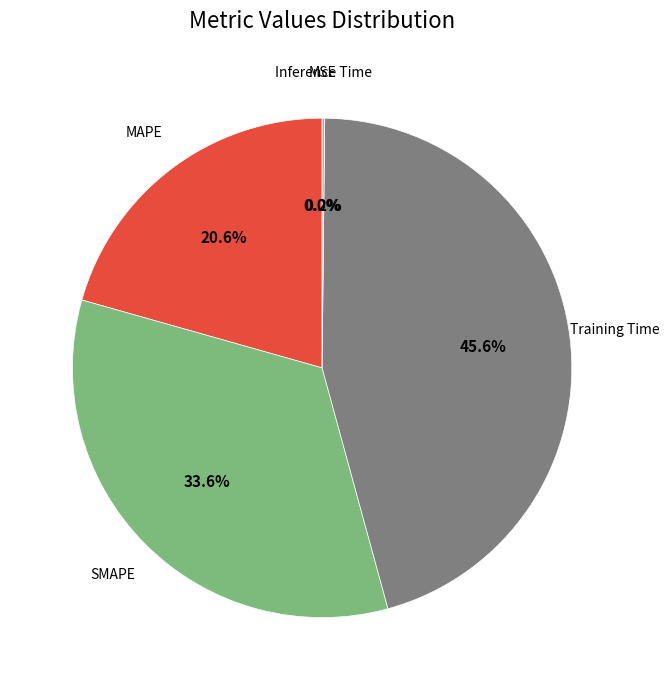

Does any single category account for the majority?

No